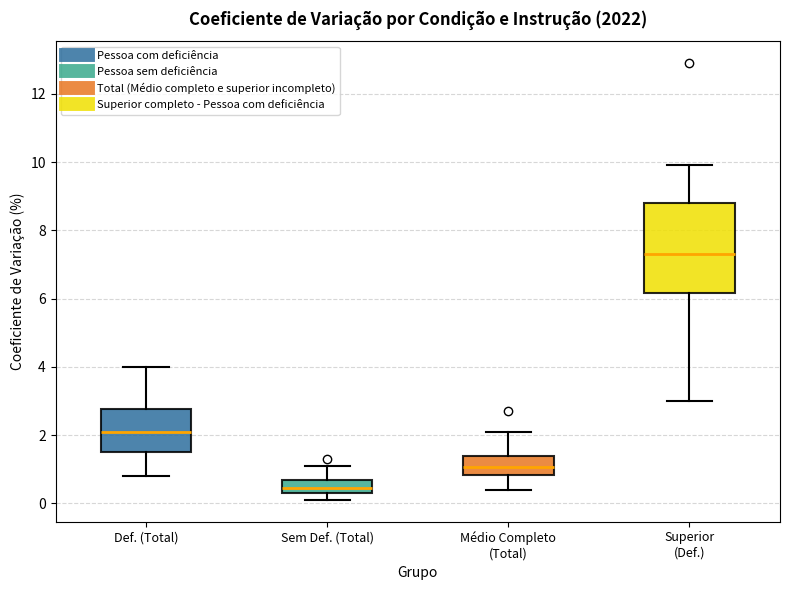

Which box's median line is the lowest?

Sem Def. (Total)